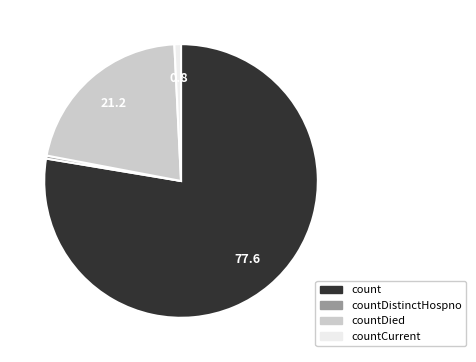

Is there a majority slice in this chart?

Yes